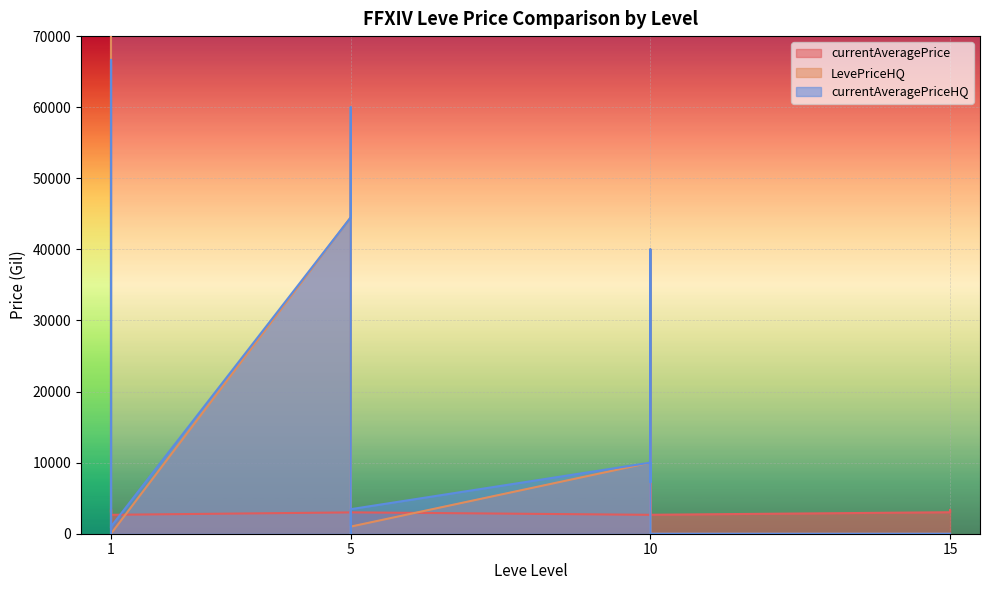

What are all the series names shown in the legend?

currentAveragePrice, LevePriceHQ, currentAveragePriceHQ